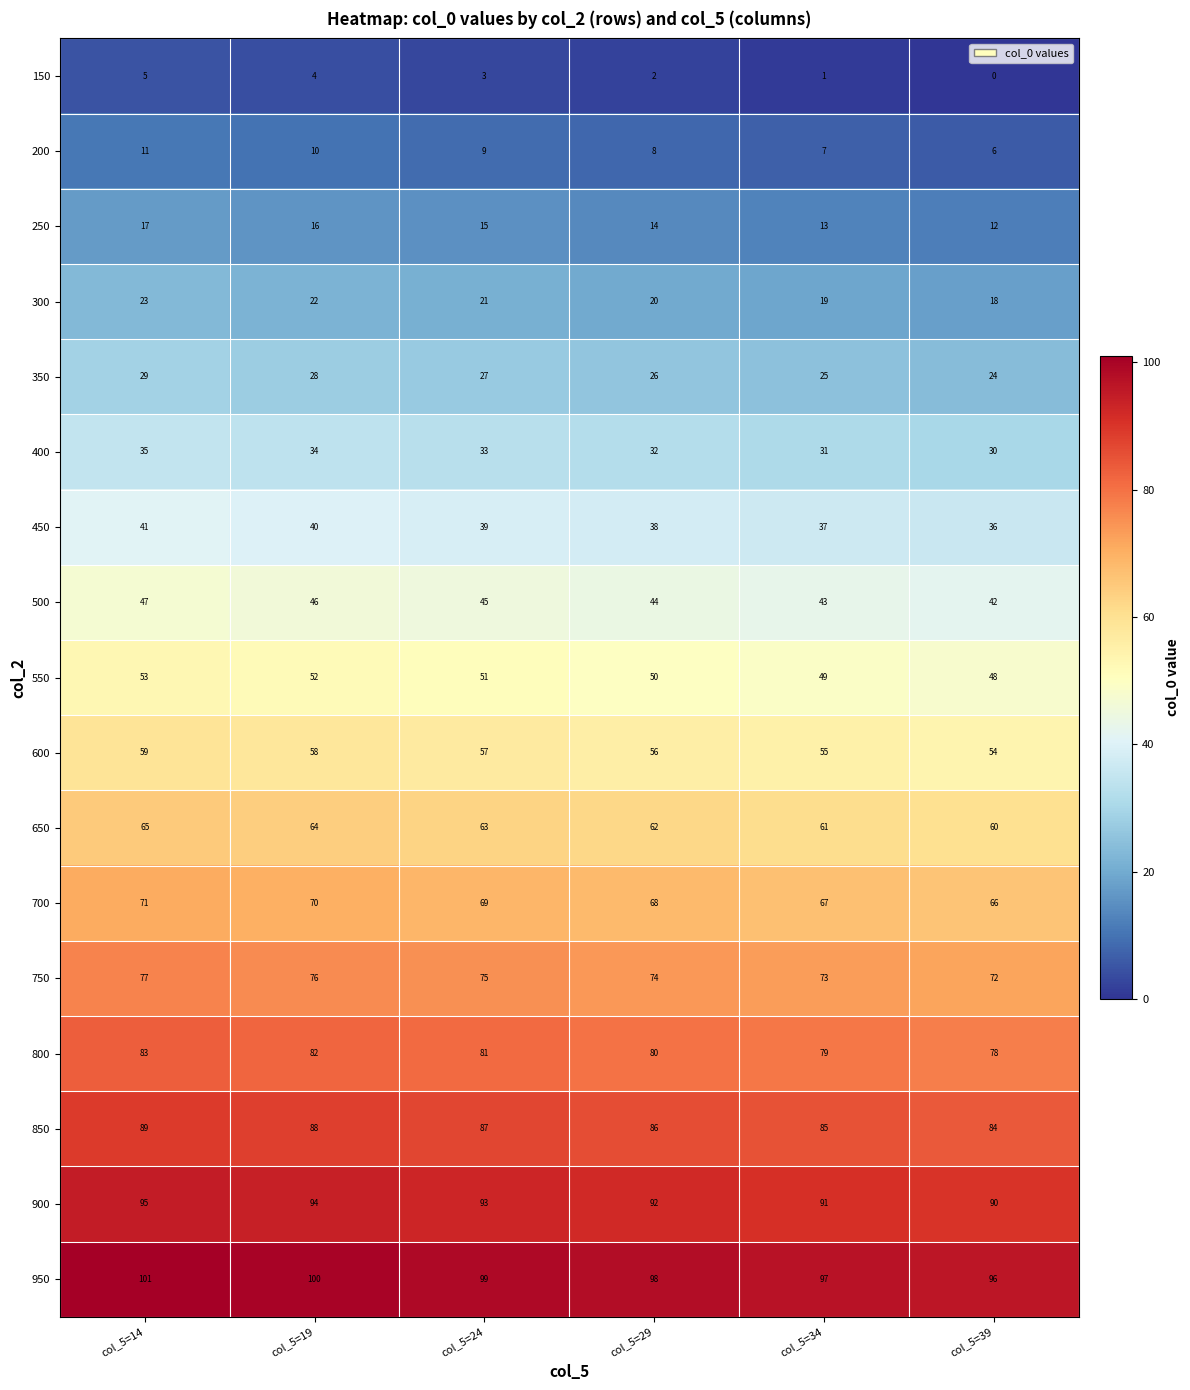

What is the sum of the 750 values at col_5=14 and col_5=39?

149